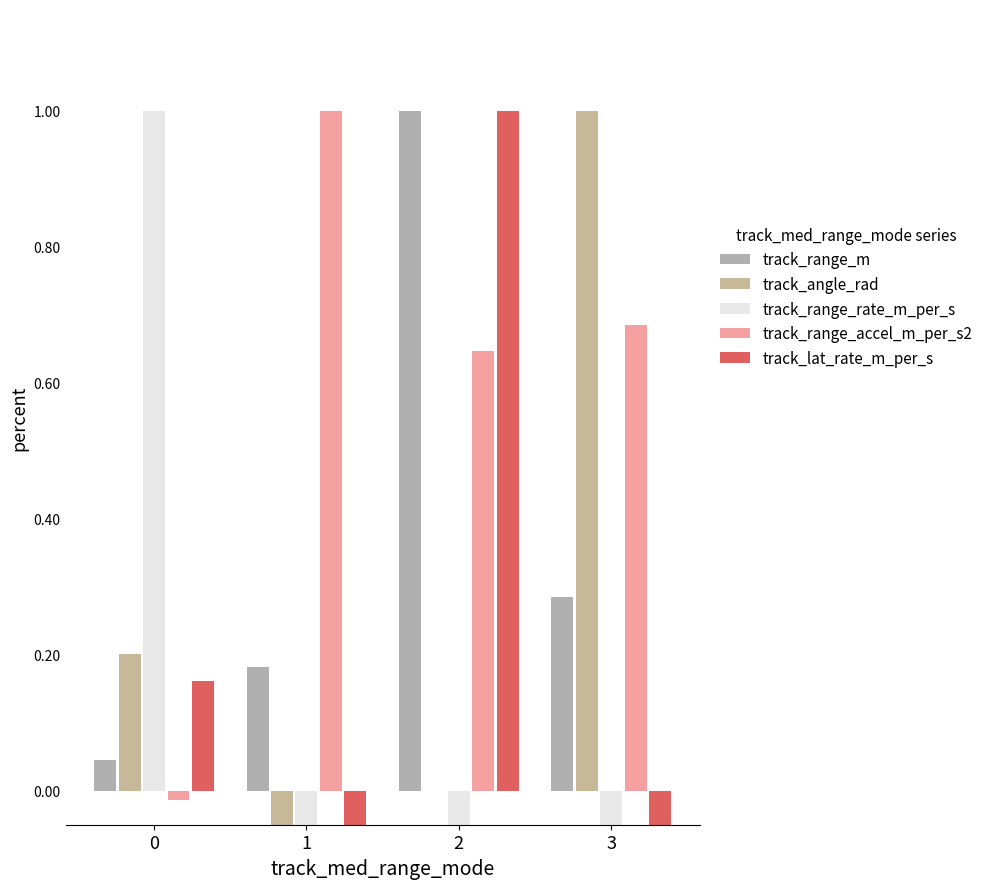

The track_range_accel_m_per_s2 series shows 1.7 at 1. True or false?

False